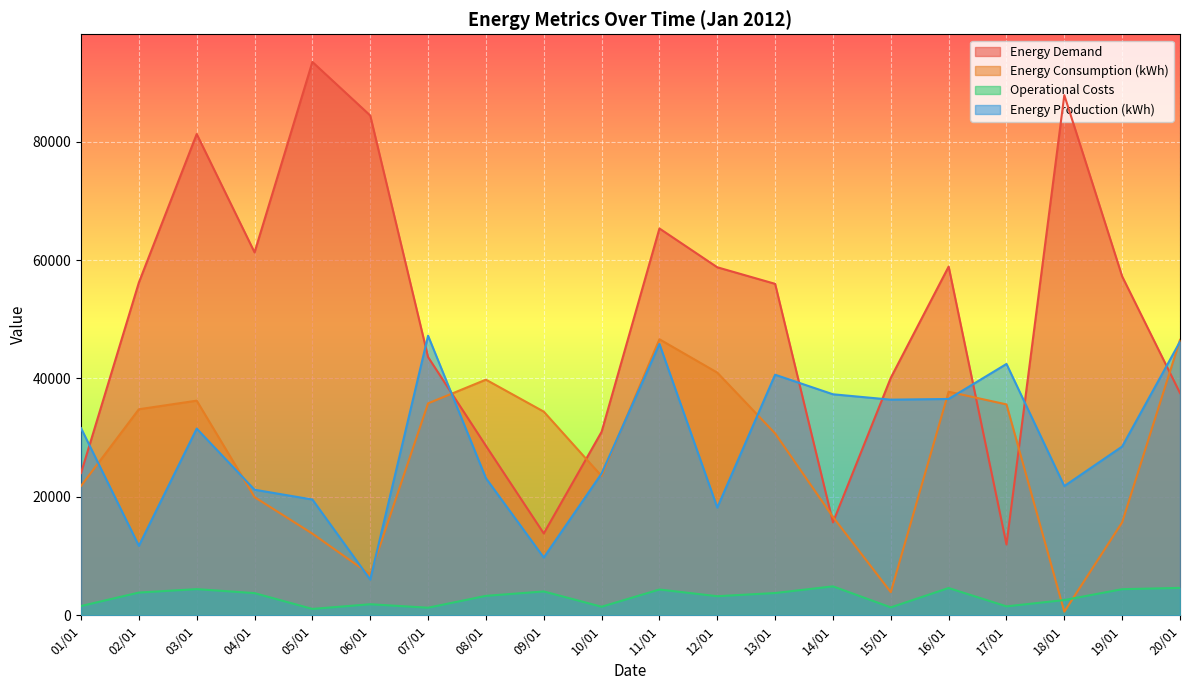

Is it true that Operational Costs equals 4886 at 14/01?

True